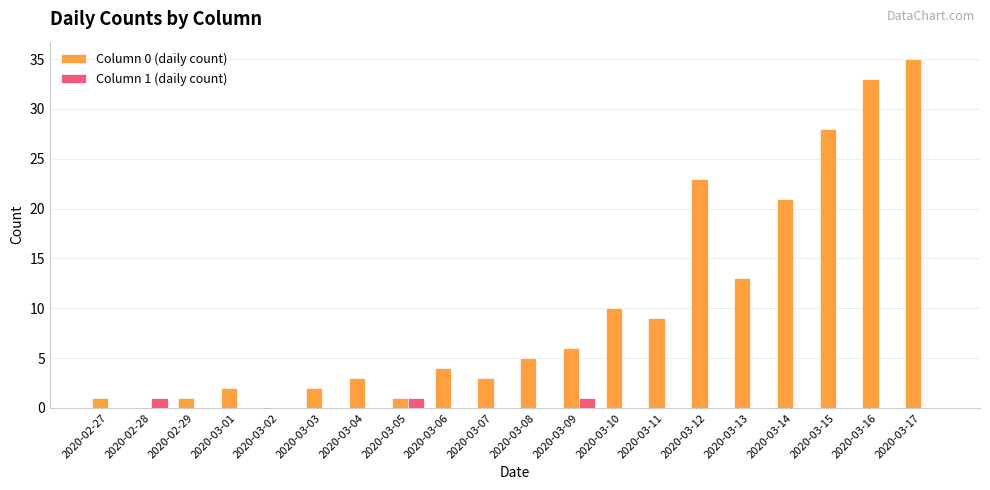

Between 2020-02-27 and 2020-03-11, which series saw the biggest shift?

Column 0 (daily count)